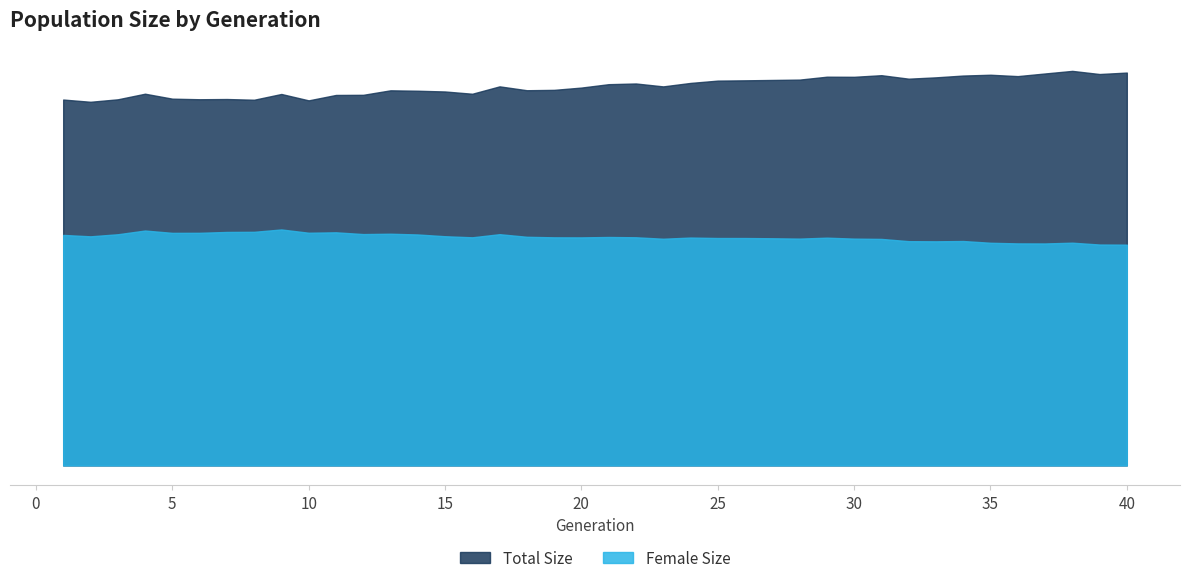

At which category does the chart reach its minimum across all series?

40